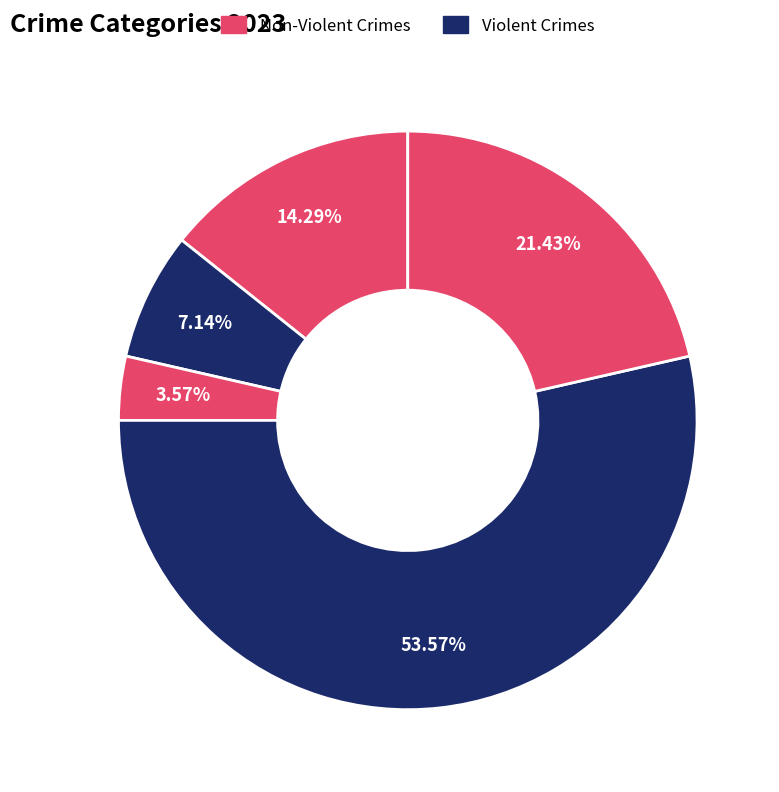

Is there any slice that represents more than half of the pie?

Yes